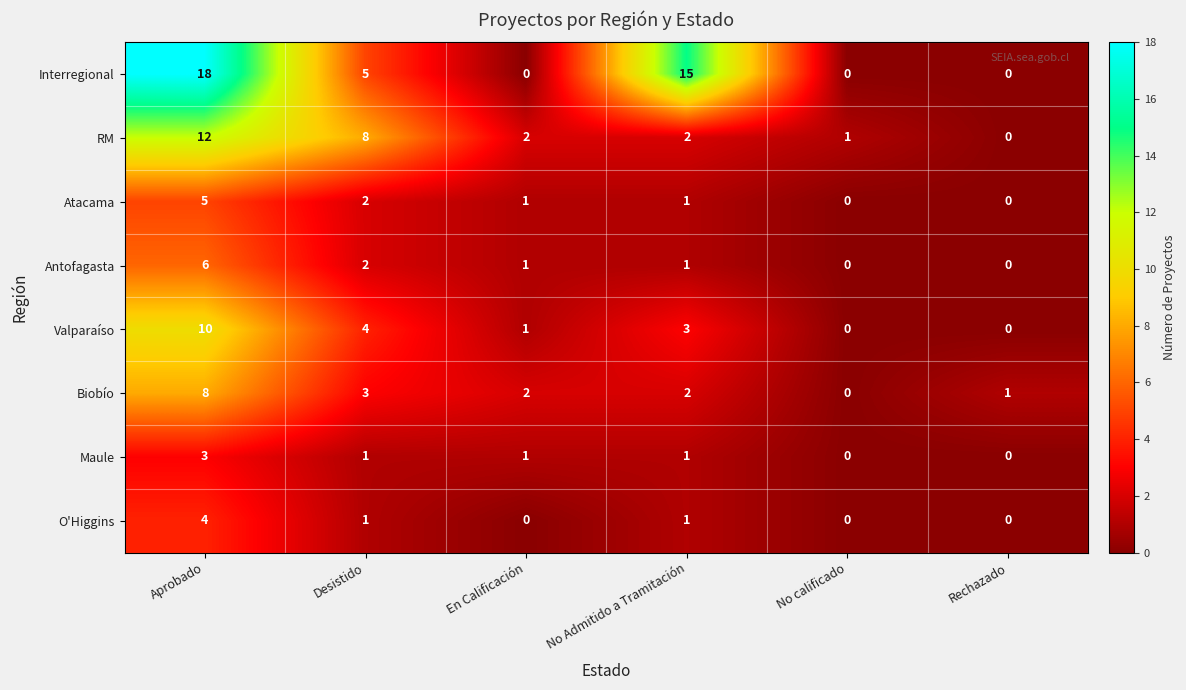

How many distinct data groups are displayed?

8